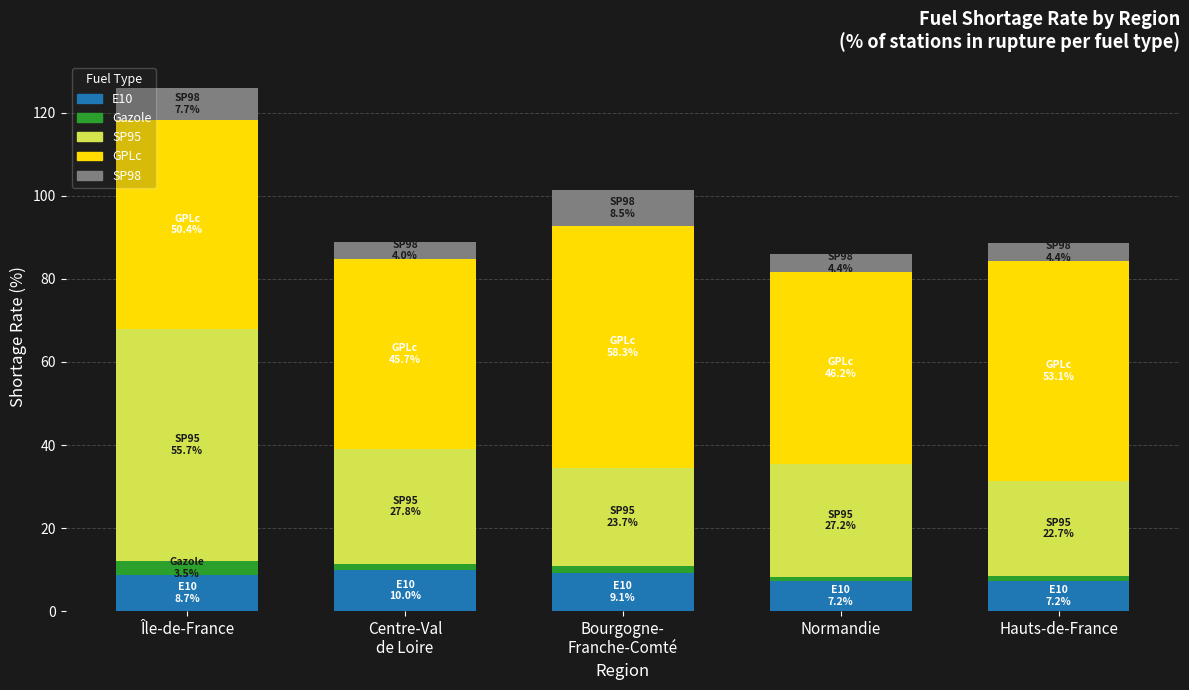

What is the total value across all series at Île-de-France?

125.9